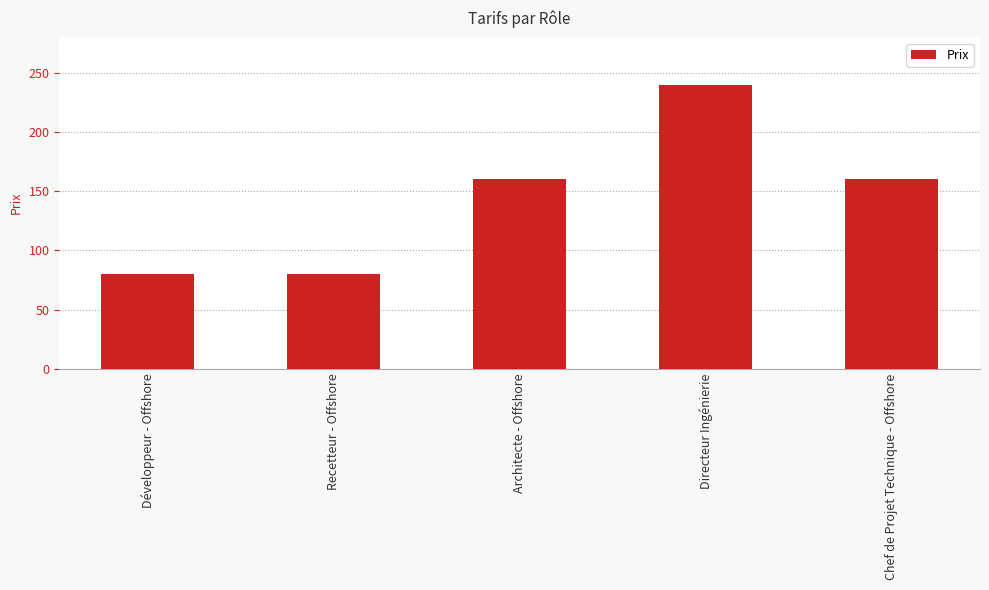

Approximately how many times larger is the value at Chef de Projet Technique - Offshore compared to Développeur - Offshore?

2.0